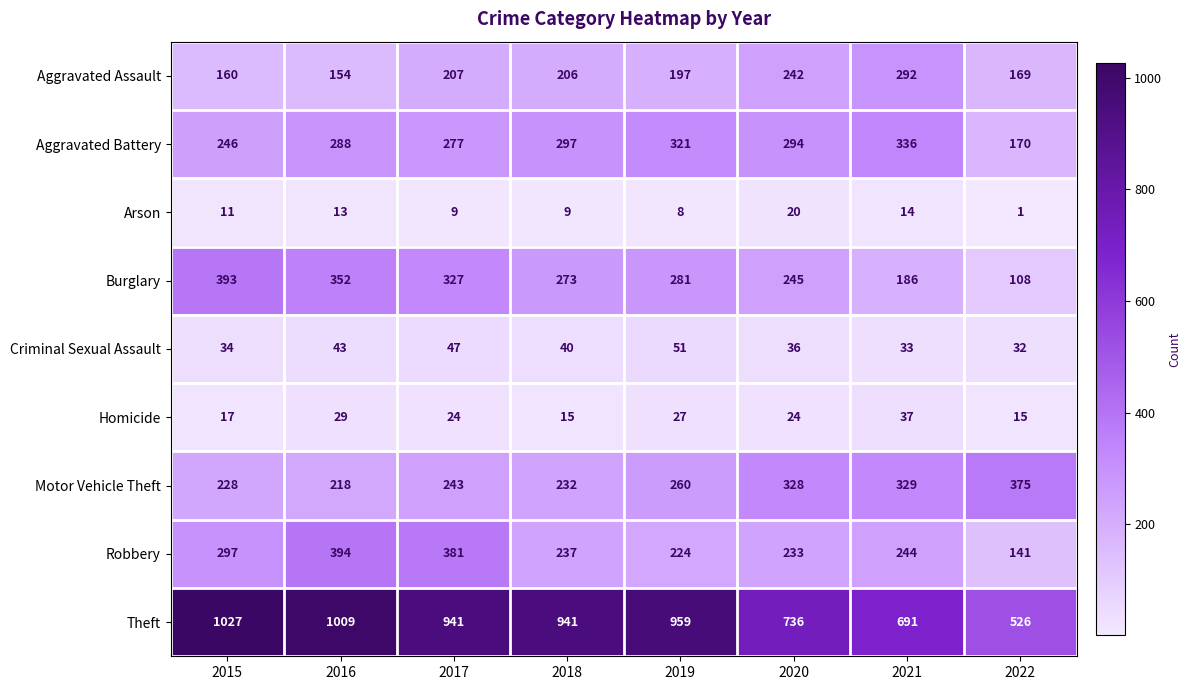

Rank the series at 2015 from highest to lowest value.

Theft, Burglary, Robbery, Aggravated Battery, Motor Vehicle Theft, Aggravated Assault, Criminal Sexual Assault, Homicide, Arson